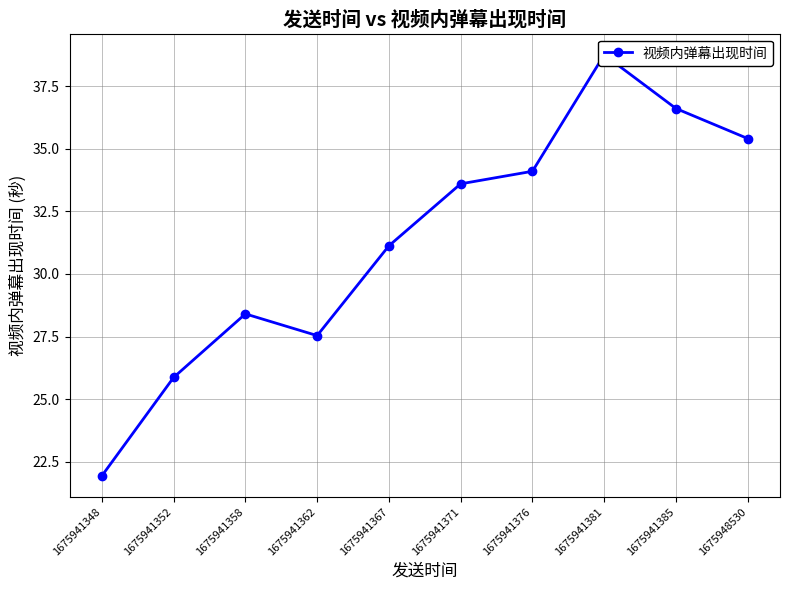

At which category does the data reach its first local valley?

1675941362